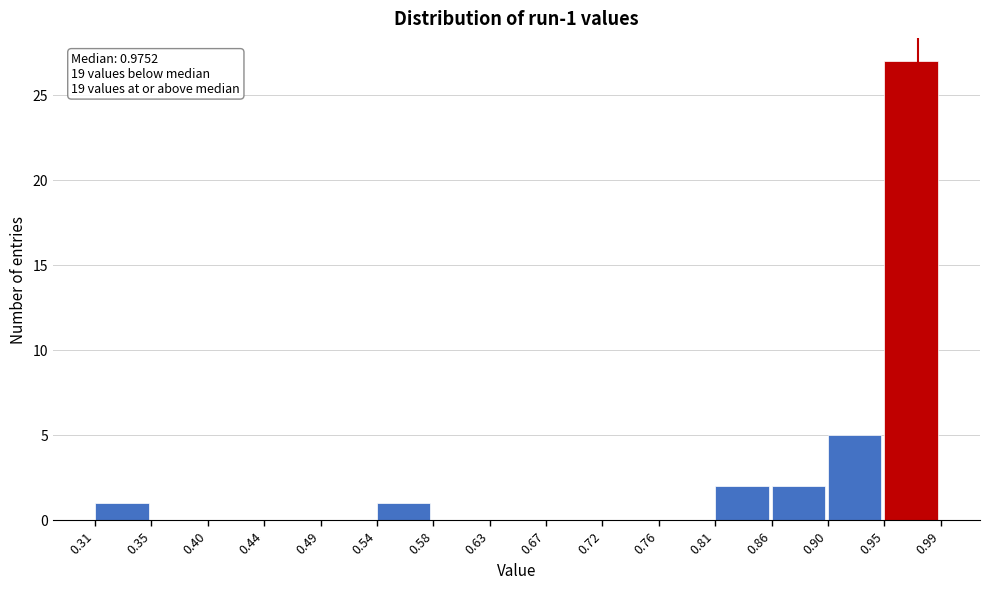

Over which range of the x-axis is the bar tallest?

0.95 to 0.99